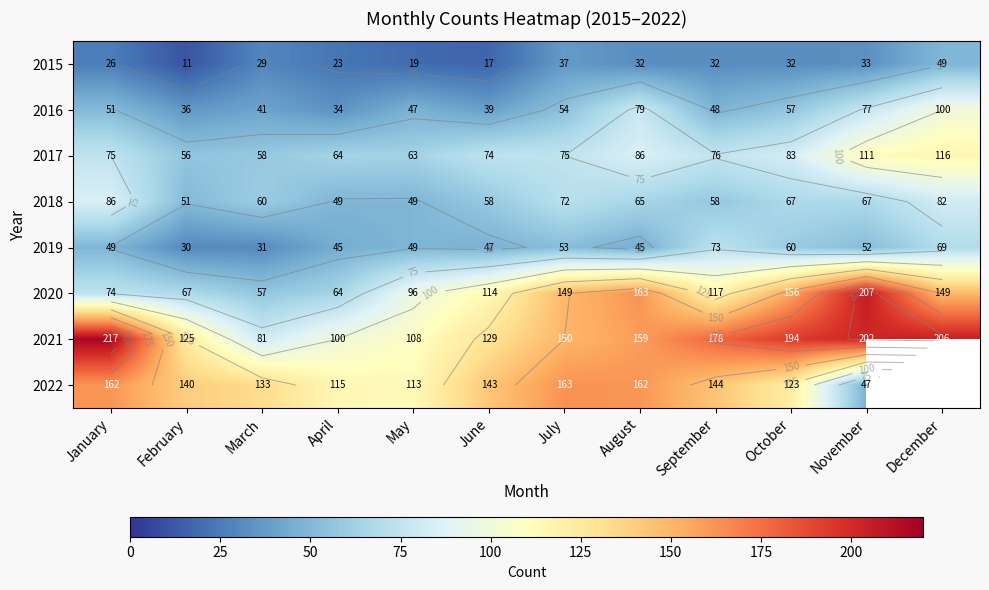

Which series has the largest range (max minus min)?

2020